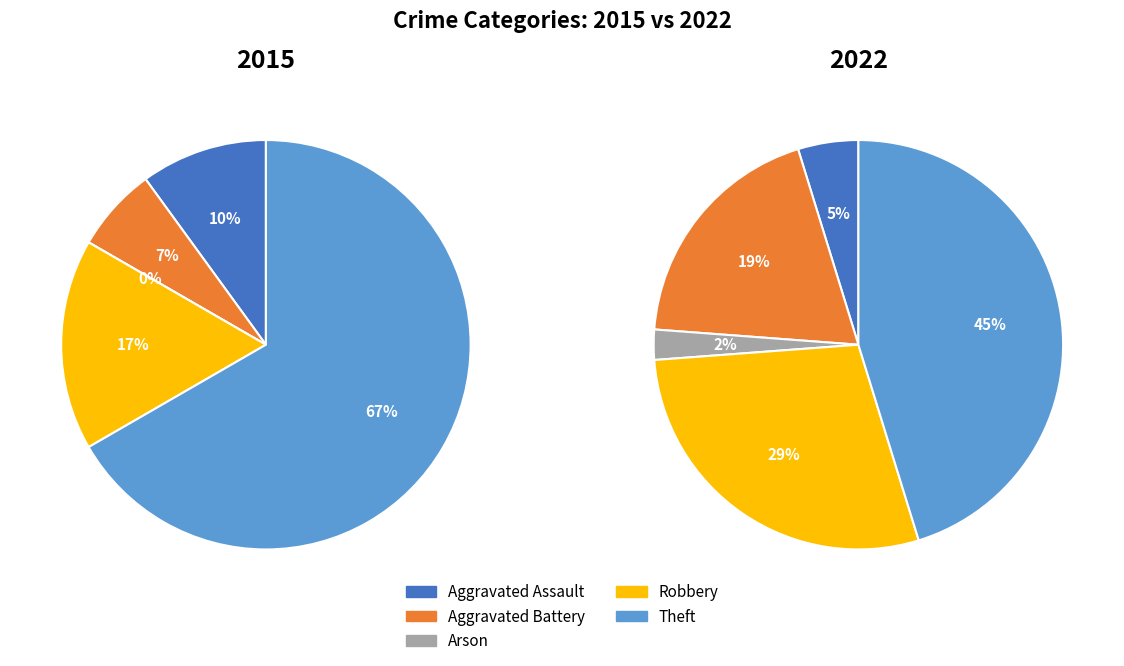

To the nearest percent, what is the average slice percentage?

20%